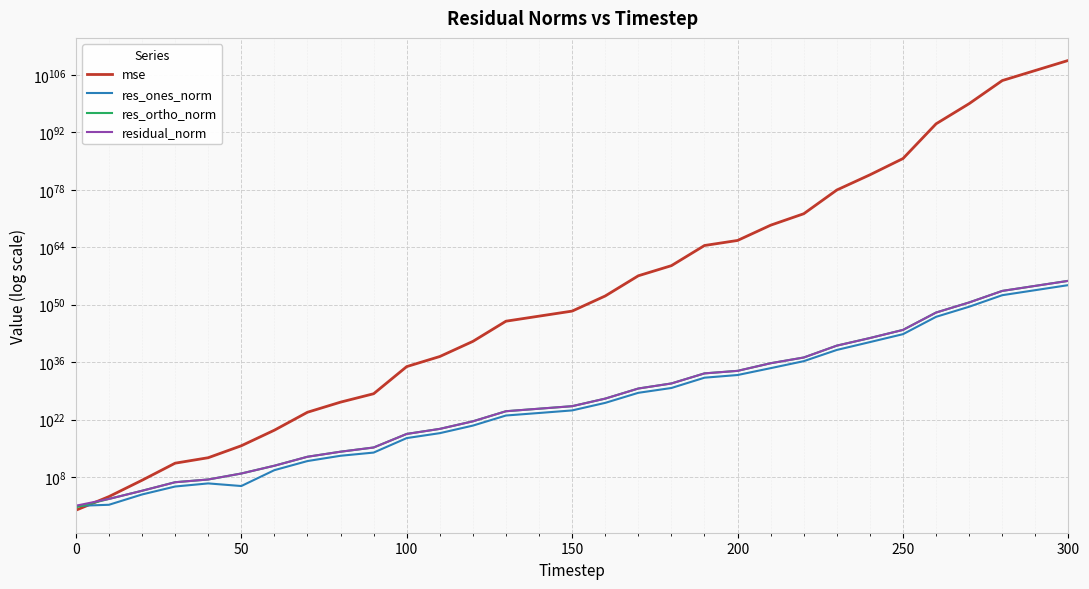

At how many categories does at least one series exceed 32742154092643632932148010834786565428871111509410327426715586446886307587907974670841529951783434820589191168?

1